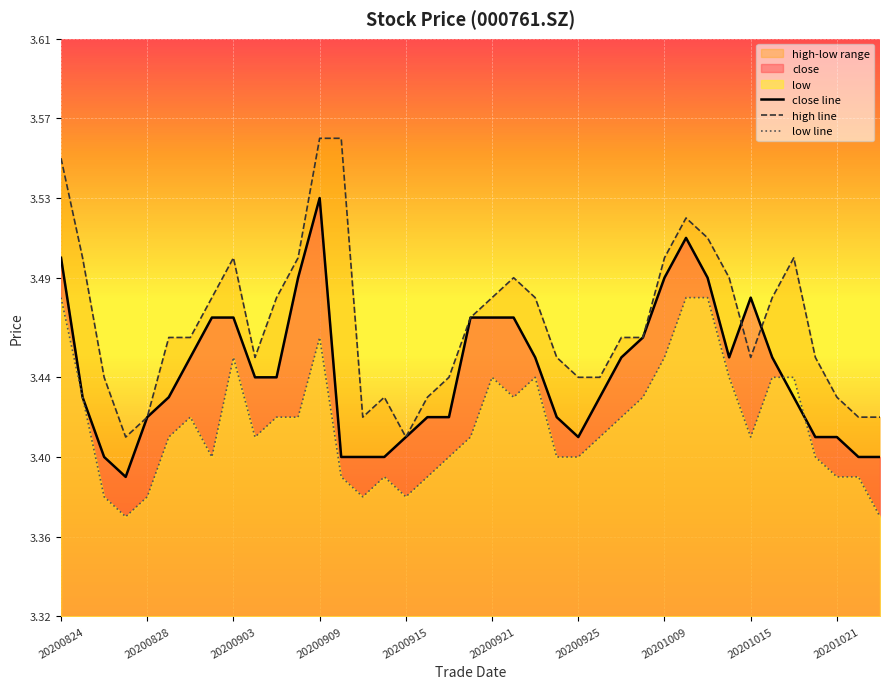

What is the sum of all close line values?

134.3